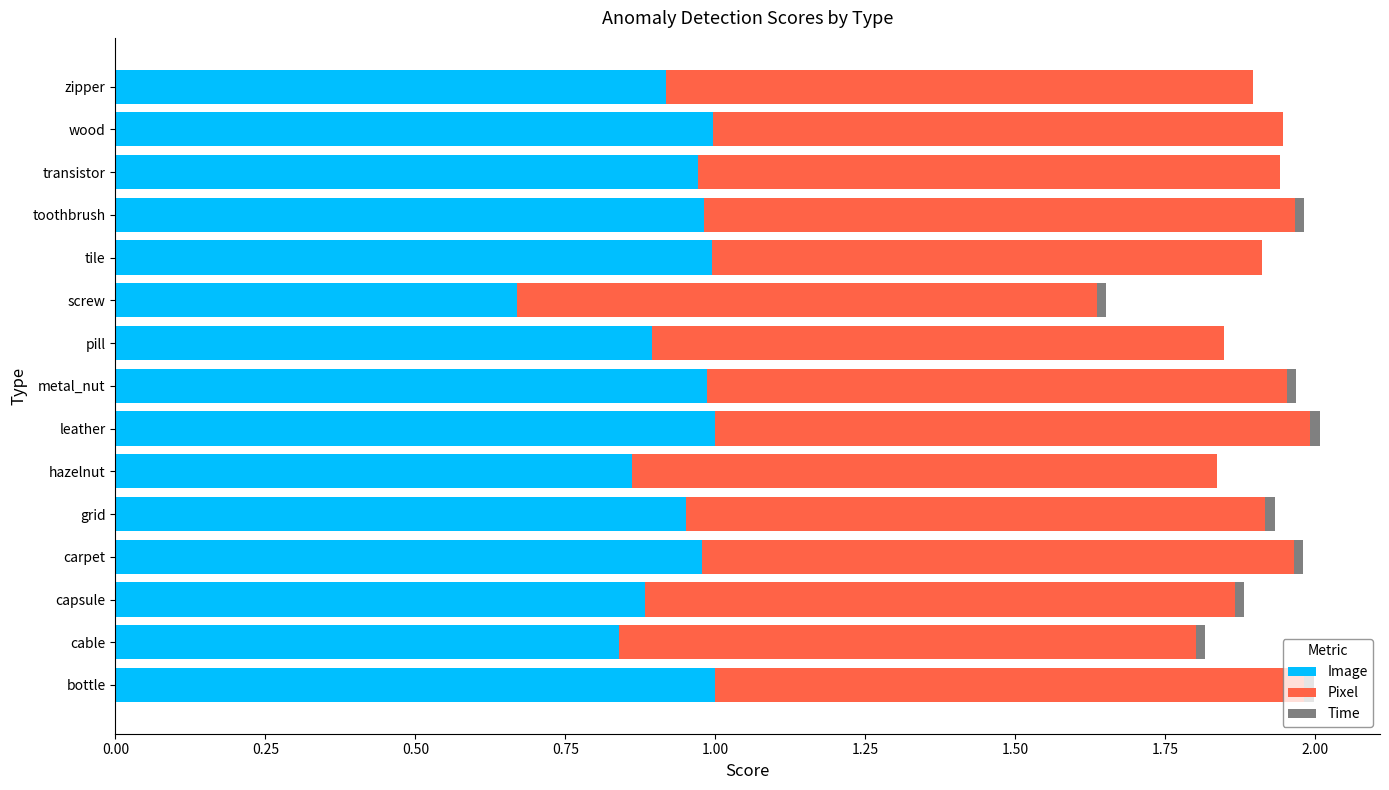

What is the sum of all Image values?

13.9